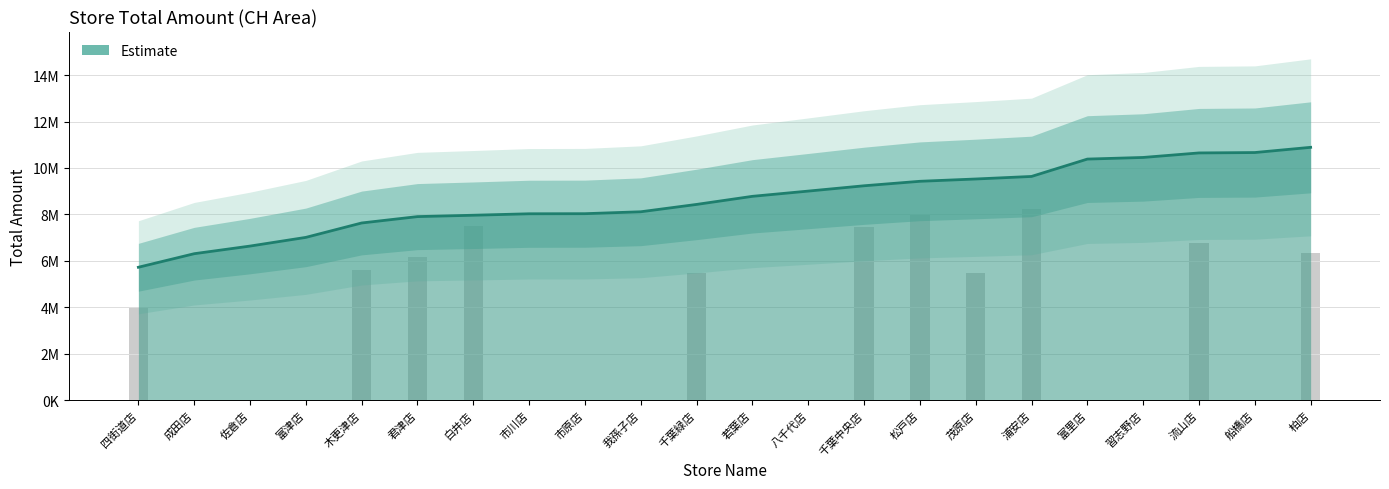

Rank the categories by value from lowest to highest.

四街道店, 成田店, 佐倉店, 富津店, 木更津店, 君津店, 白井店, 市川店, 市原店, 我孫子店, 千葉緑店, 若葉店, 八千代店, 千葉中央店, 松戸店, 茂原店, 浦安店, 富里店, 習志野店, 流山店, 船橋店, 柏店